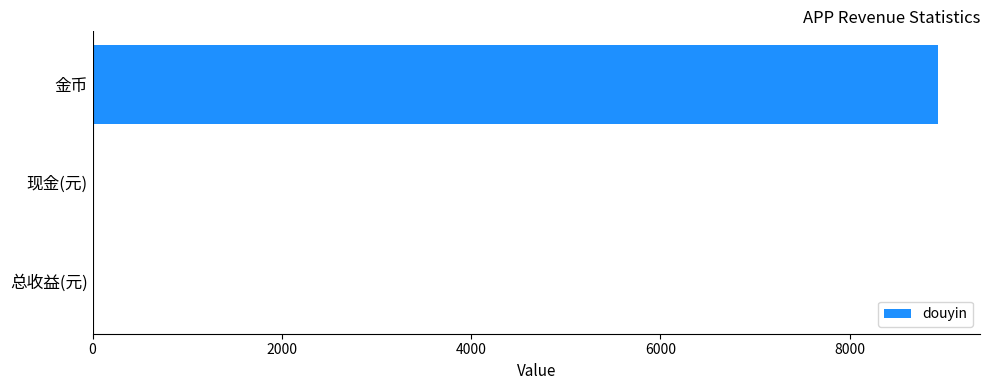

At which category does the chart reach its peak across all series?

金币